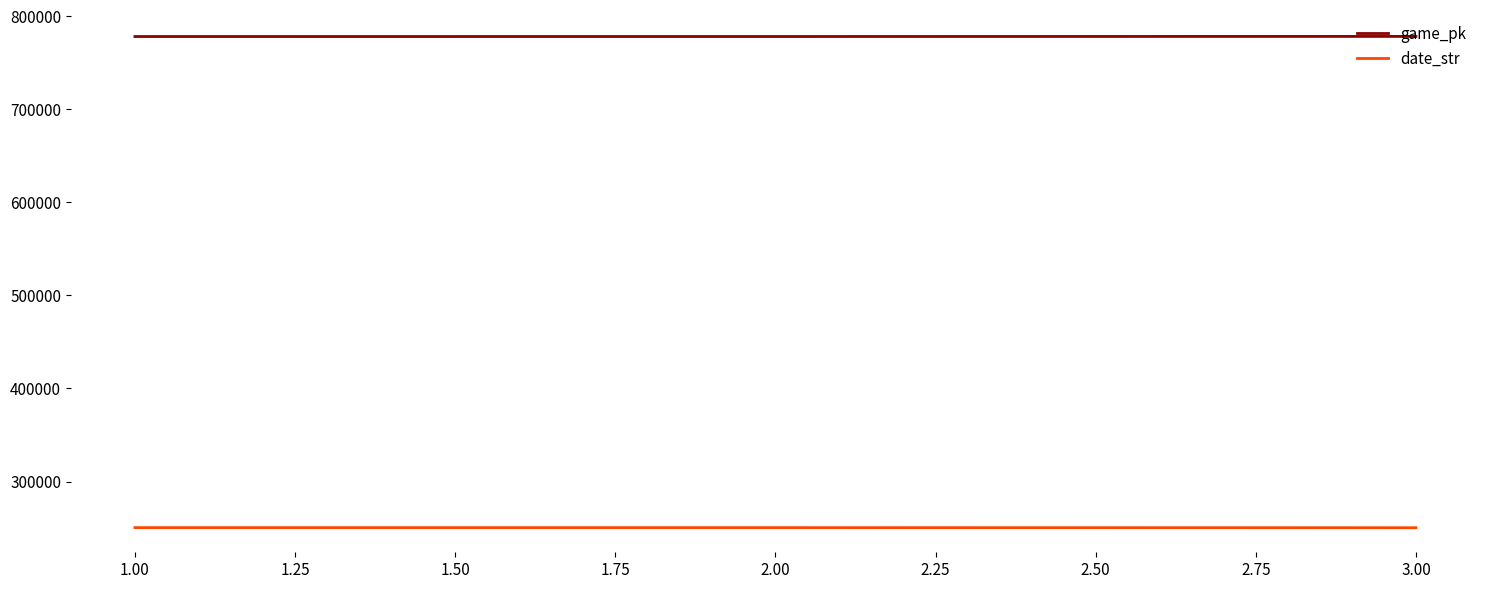

Rank the series at 2.00 from highest to lowest value.

game_pk, date_str